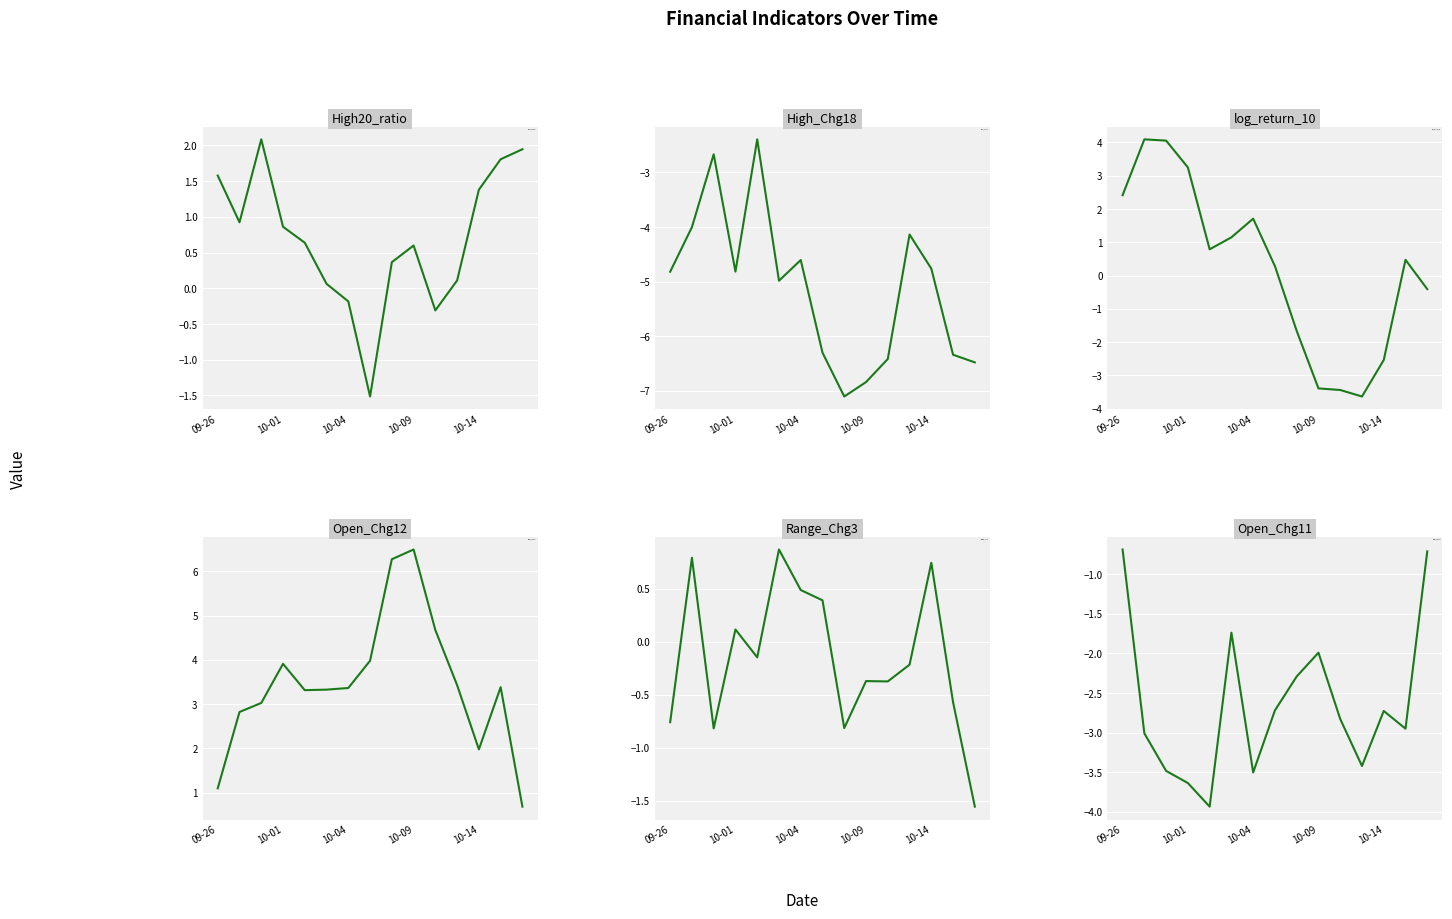

How many interior local peaks does the Open_Chg11 series have?

3